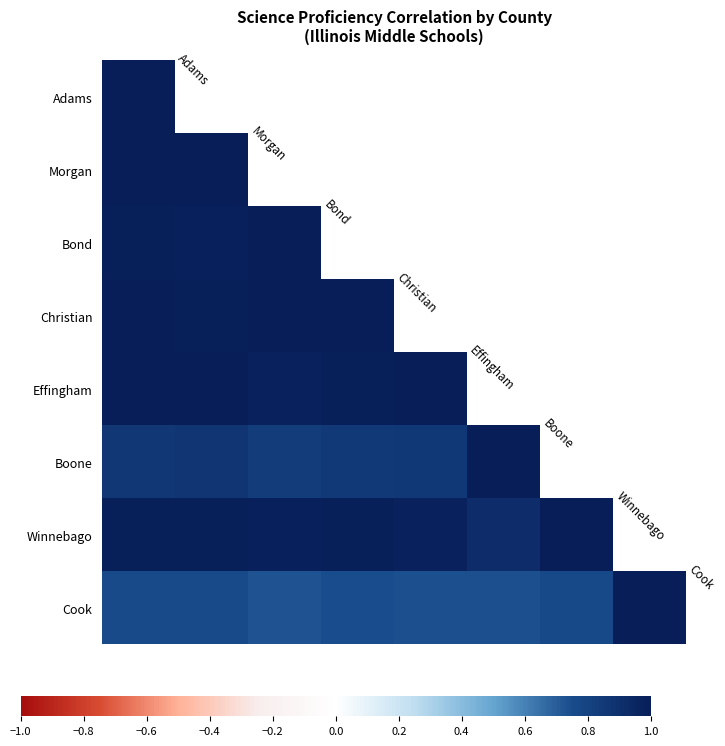

At how many categories does at least one series exceed 0?

8